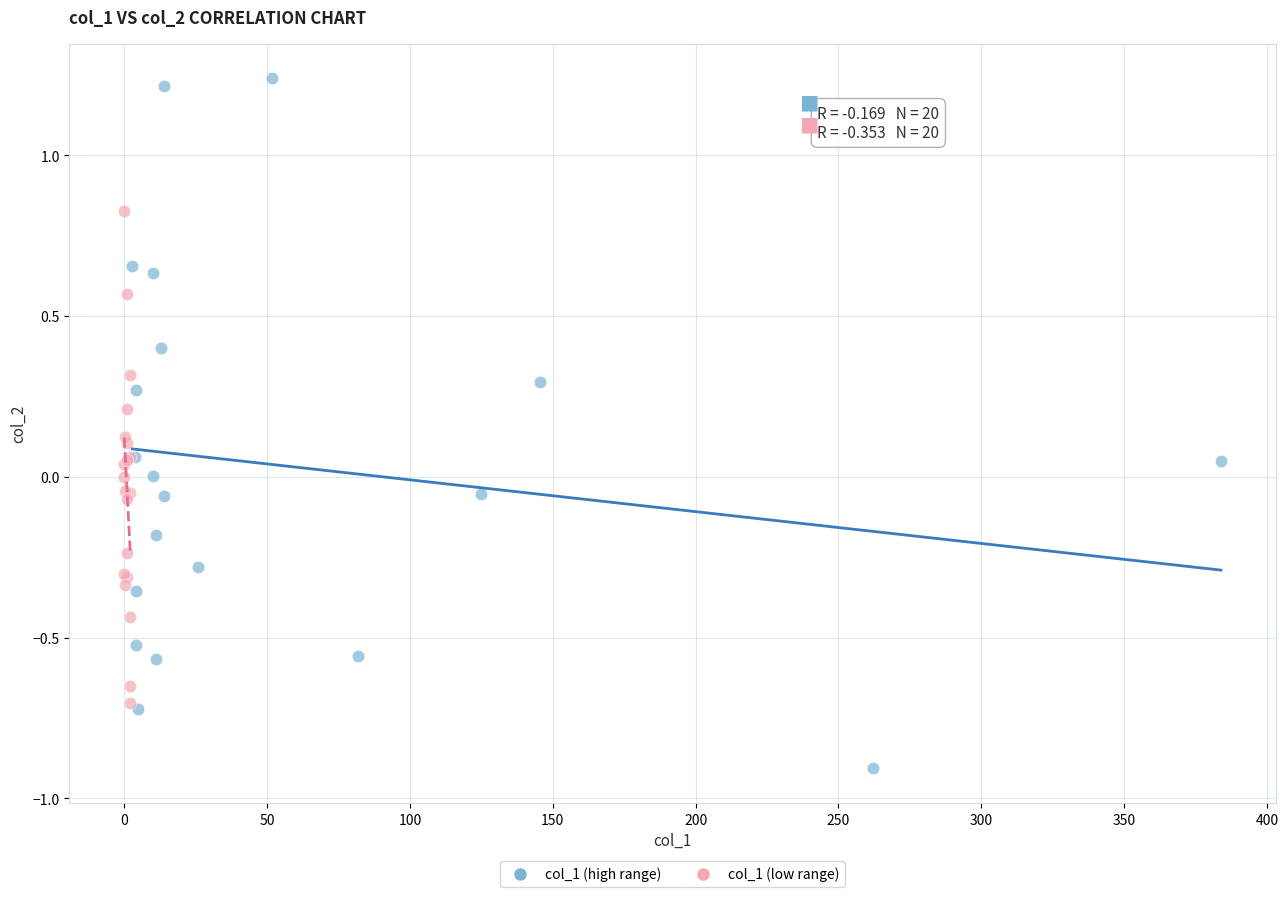

Which series has the largest Y range (max minus min)?

col_1 (high range)